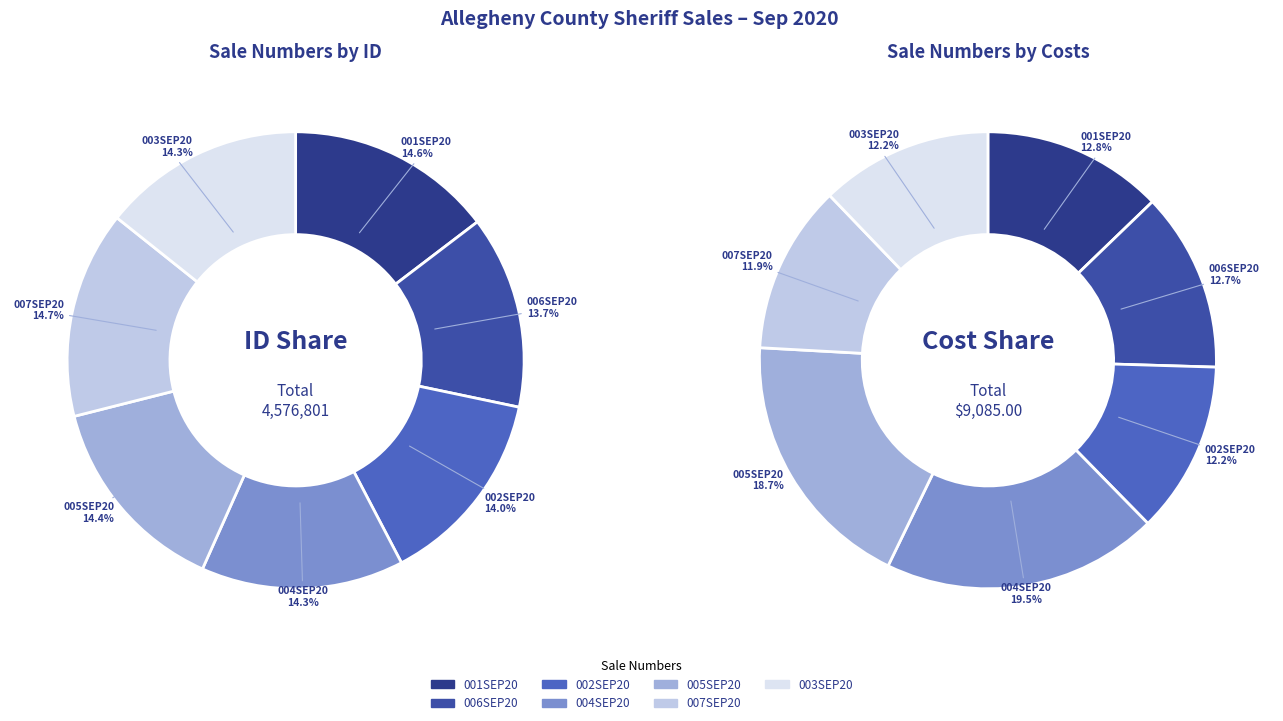

How many segments does this pie chart have?

7